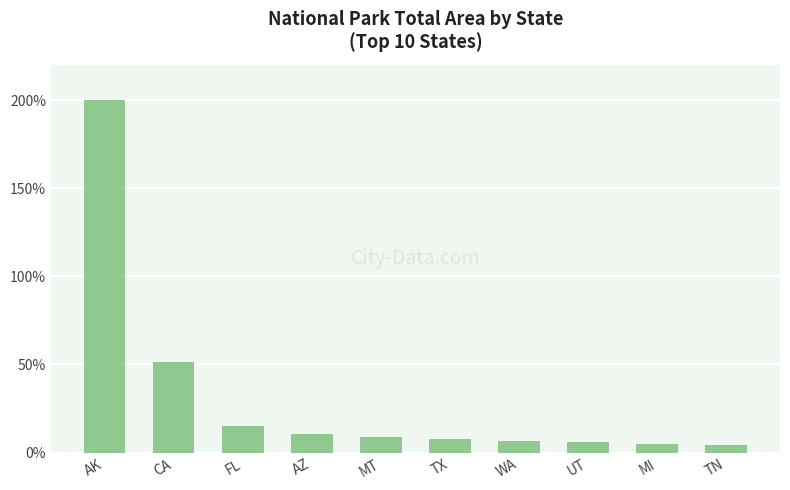

What is the approximate value at MI?

5.0